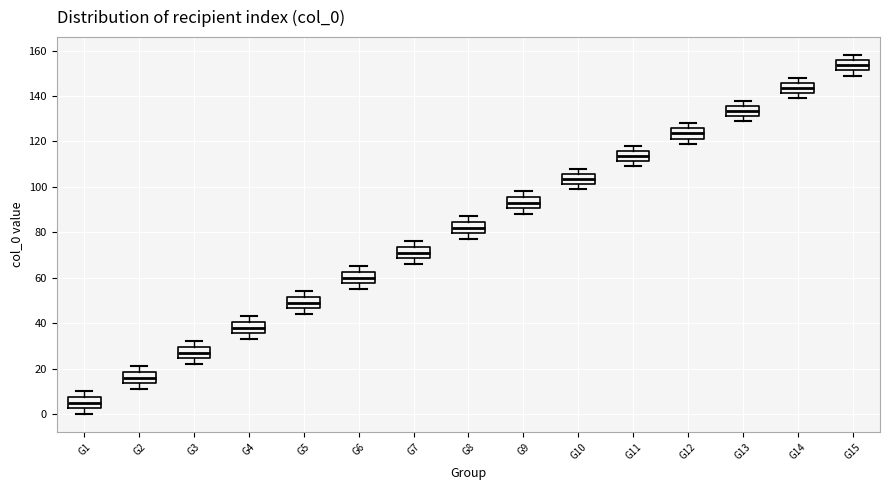

Where does the median line of the box for G4 sit on the y-axis? The values are not printed on the chart, so give them approximately, as read against the axis.

38